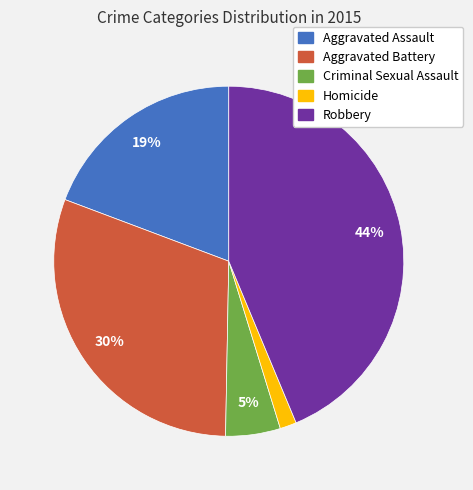

Between Aggravated Assault and Robbery, which is larger?

Robbery